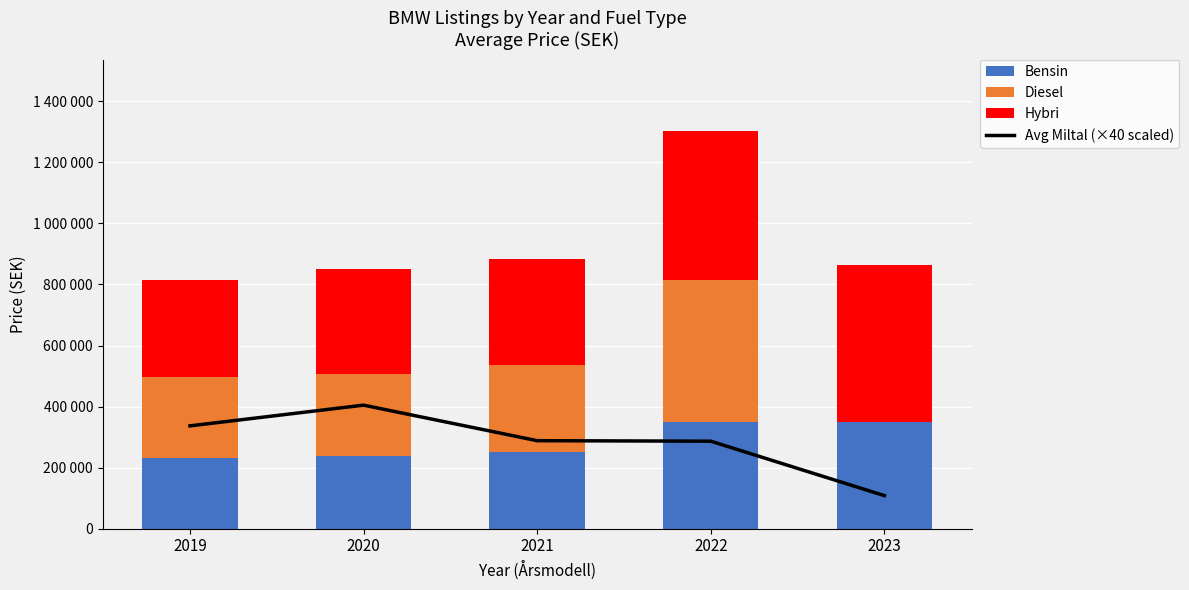

List the labels in order of Hybri value, smallest first.

2019, 2020, 2021, 2022, 2023